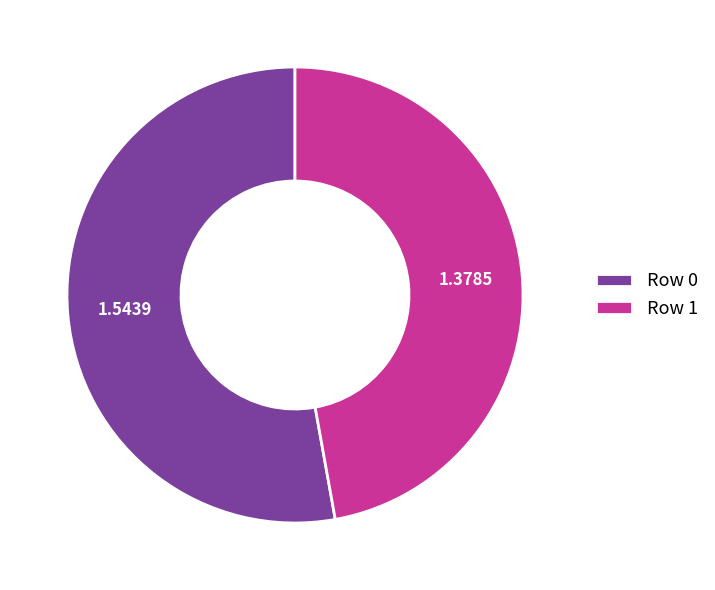

Count the number of slices in the pie.

2